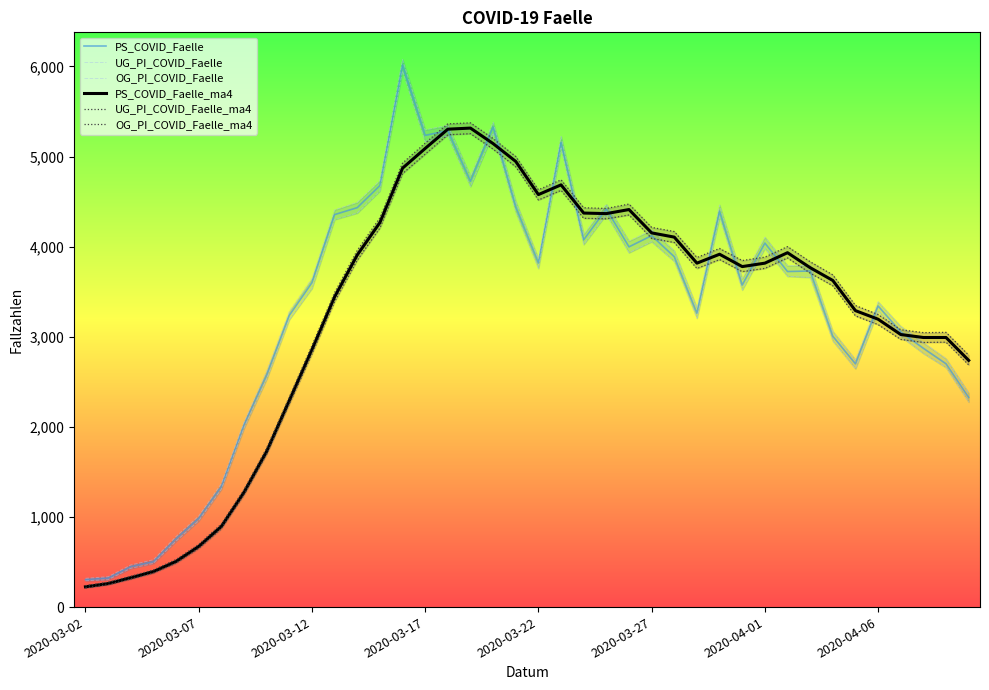

What is the sum of all UG_PI_COVID_Faelle values?

130767